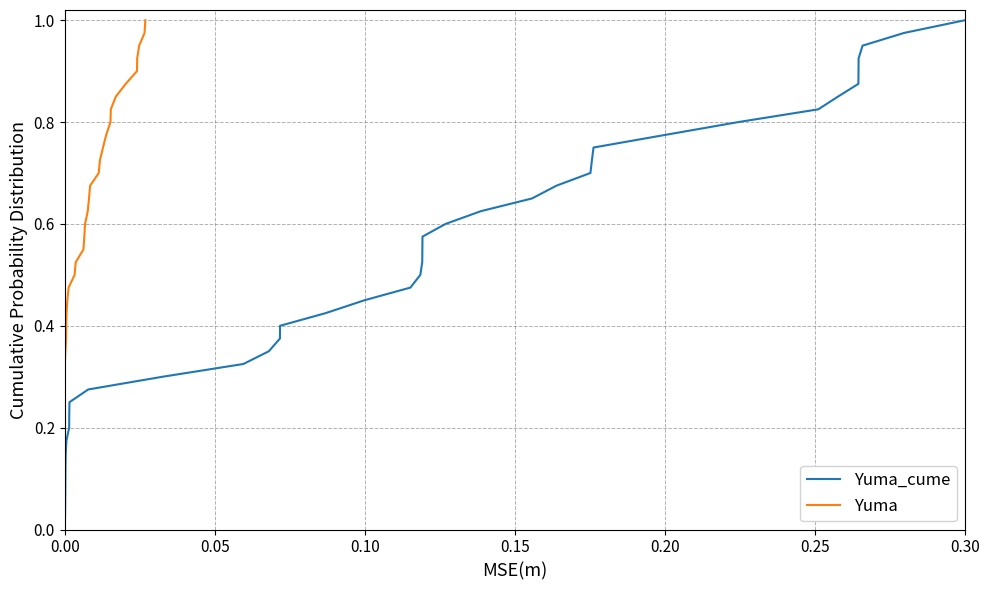

Is the value of Yuma_cume at 0.10 greater than the value of Yuma at 35?

No